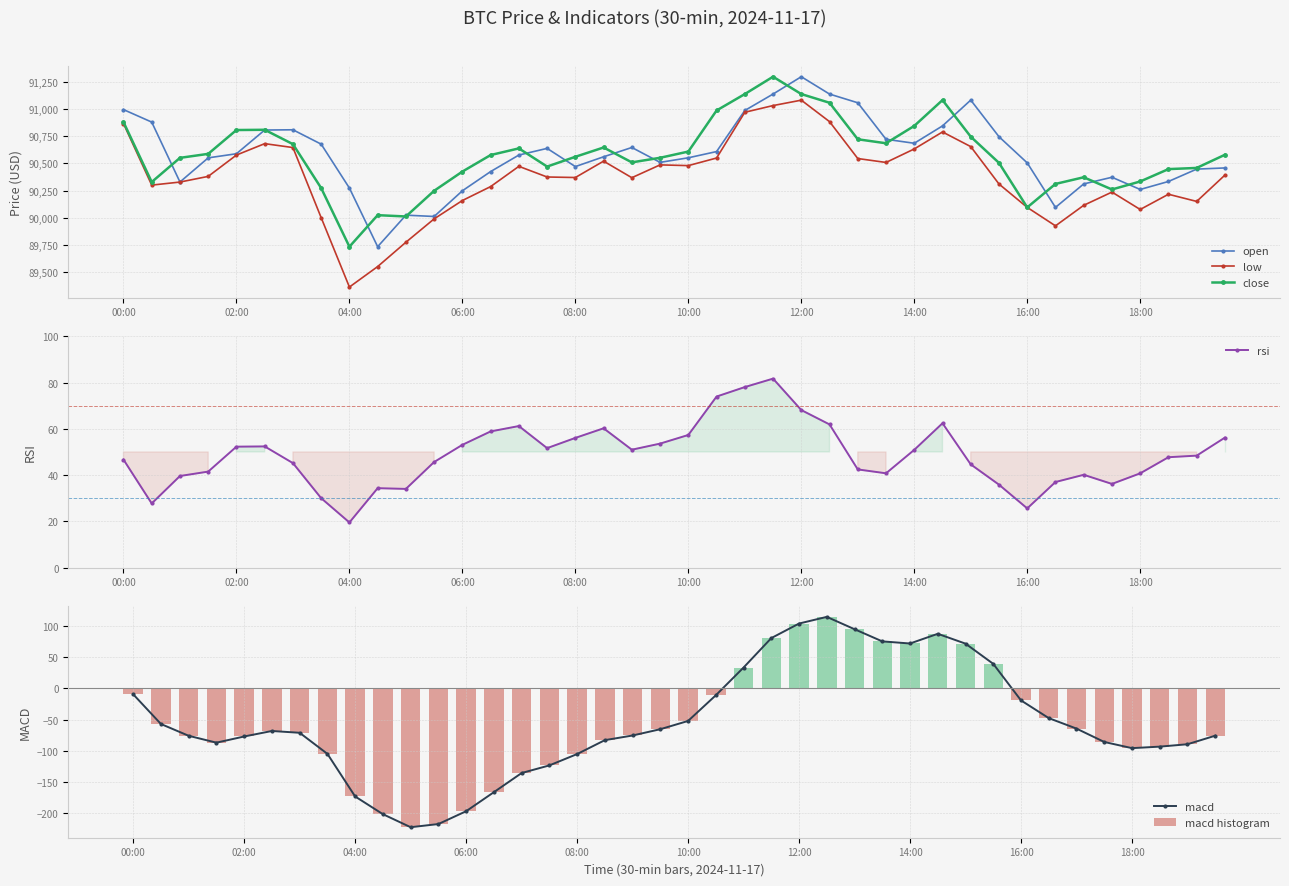

At how many categories does at least one series exceed 21545?

40